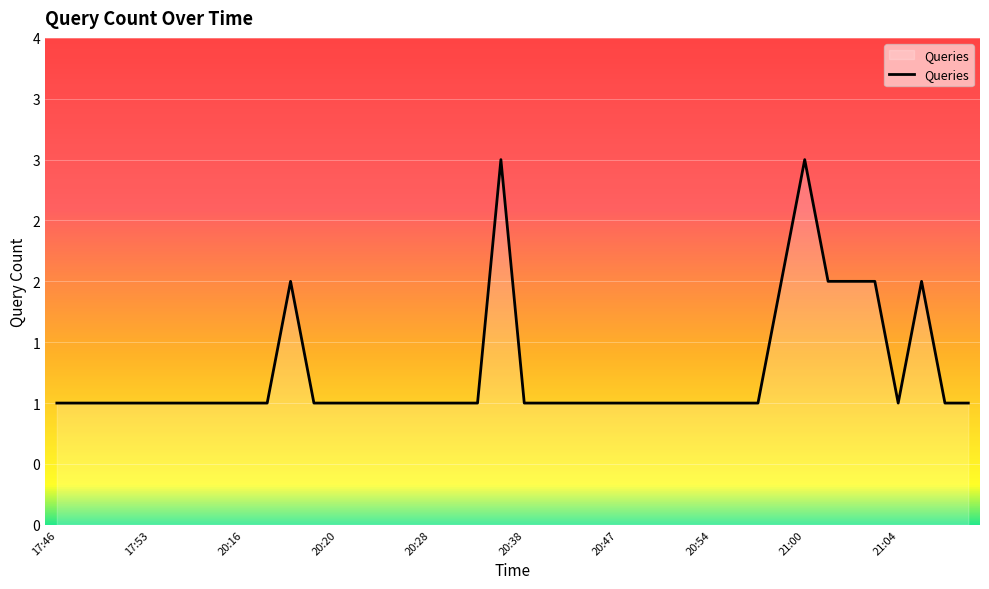

Does the chart have visible grid lines?

Yes